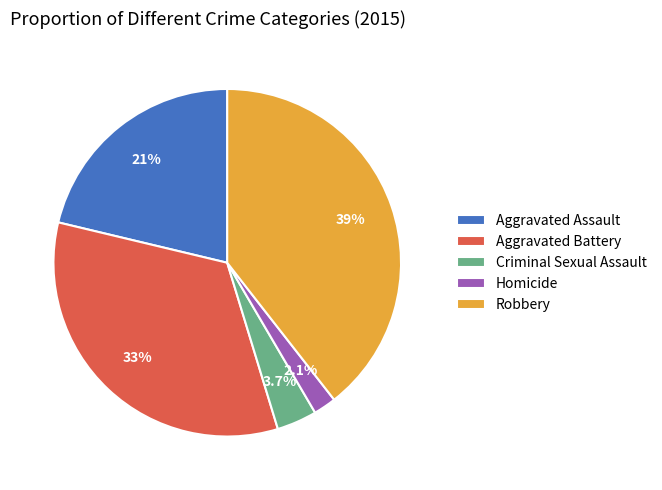

True or false: Robbery accounts for 39% of the total.

True